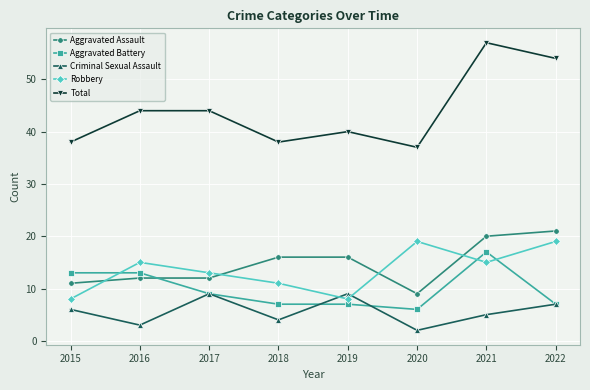

At which category does Criminal Sexual Assault reach its first local peak?

2017